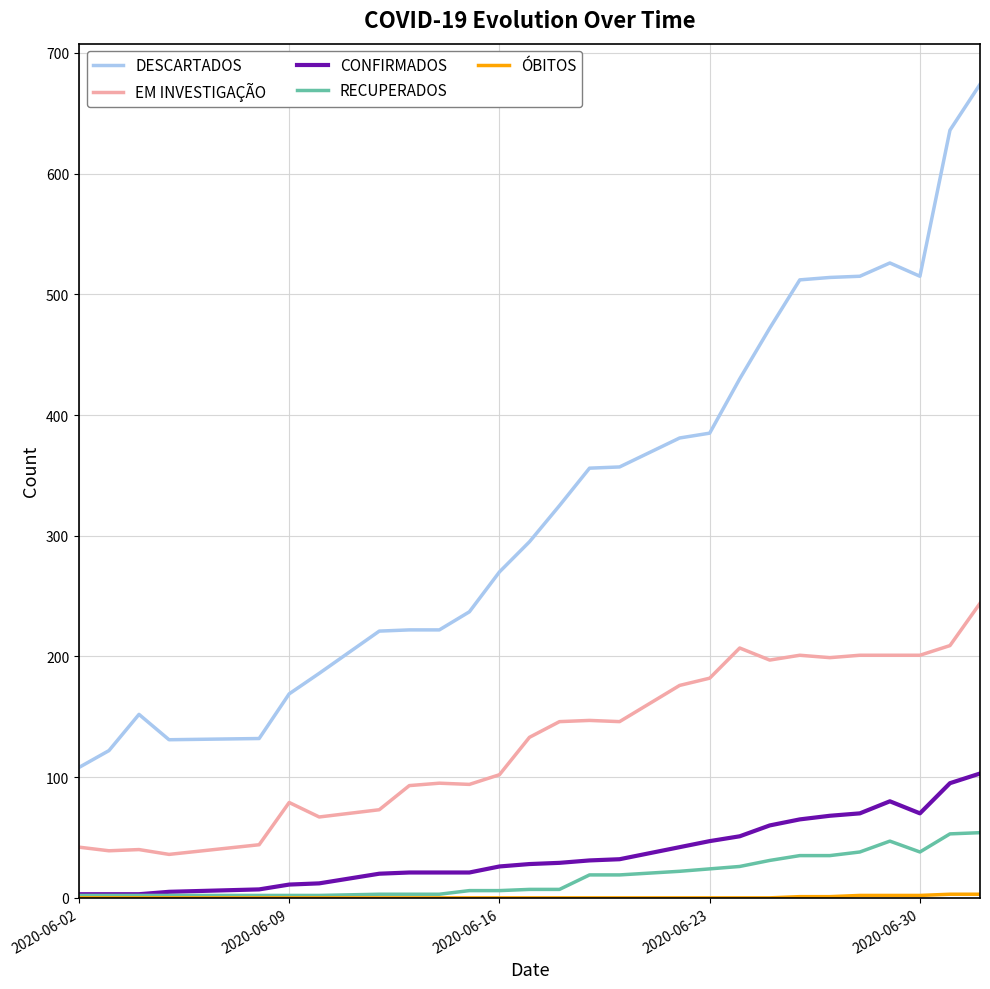

Which series has the widest spread of values?

DESCARTADOS